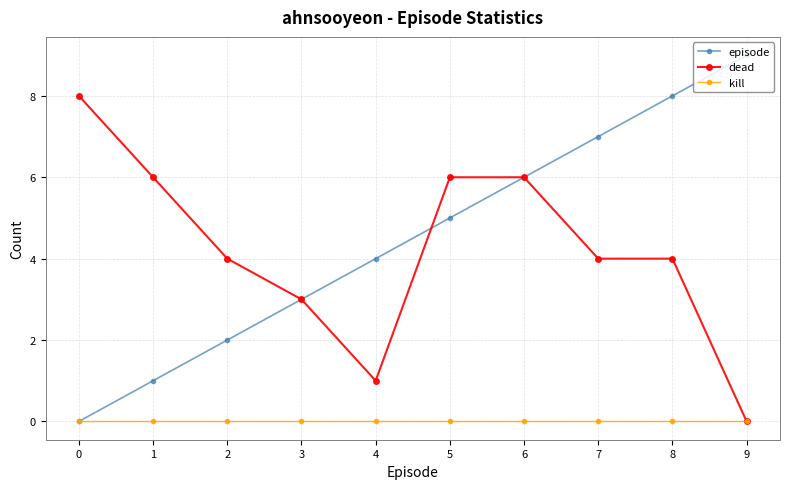

What is the difference between the second highest and second lowest values in the episode series?

7